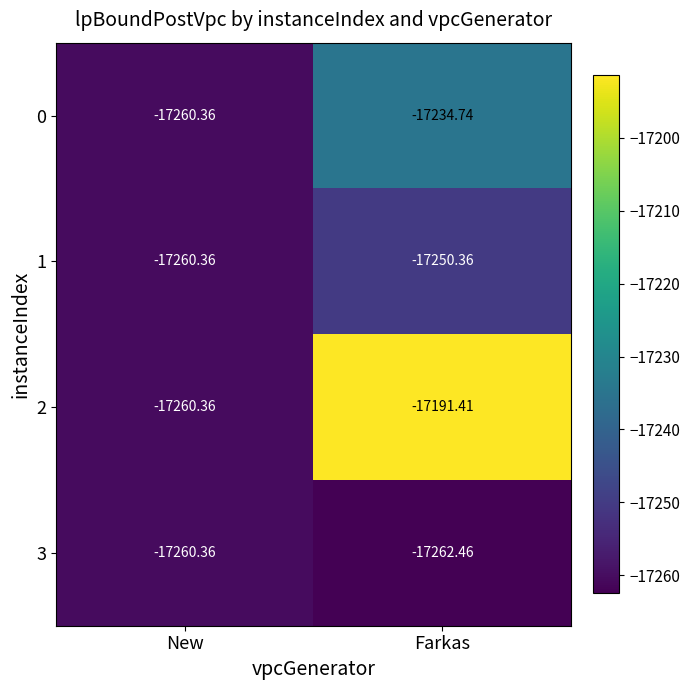

At which category is the sum across all series the highest?

Farkas